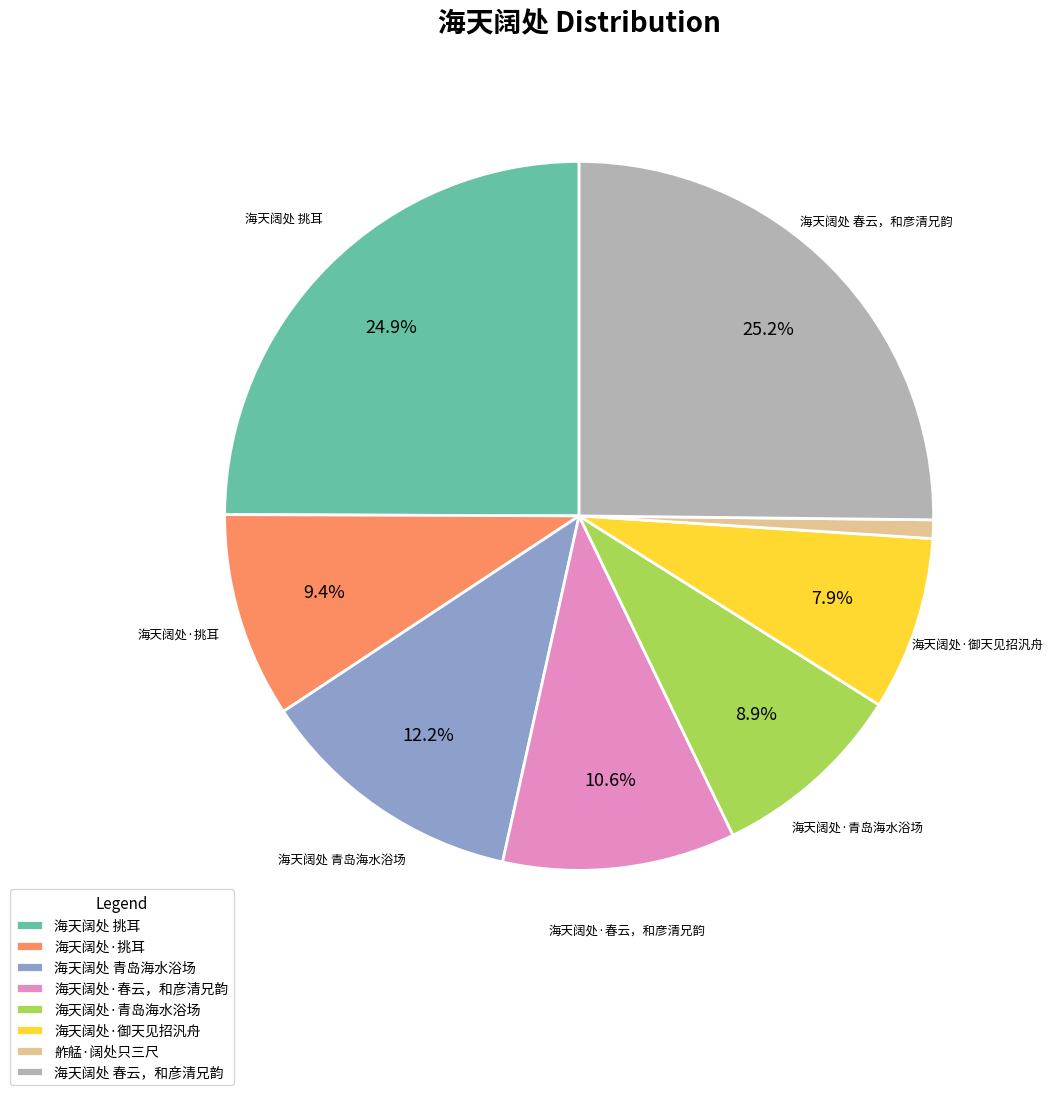

To the nearest percent, what is the average slice percentage?

12%